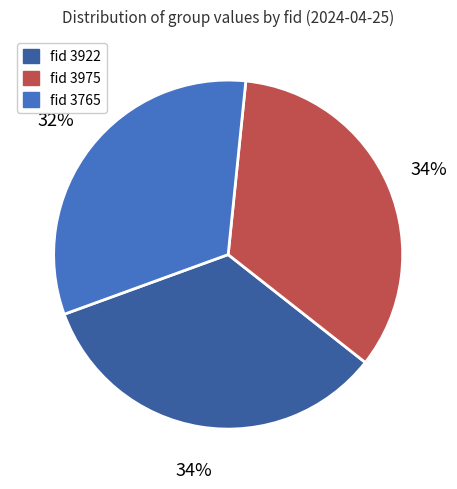

Is there a majority slice in this chart?

No